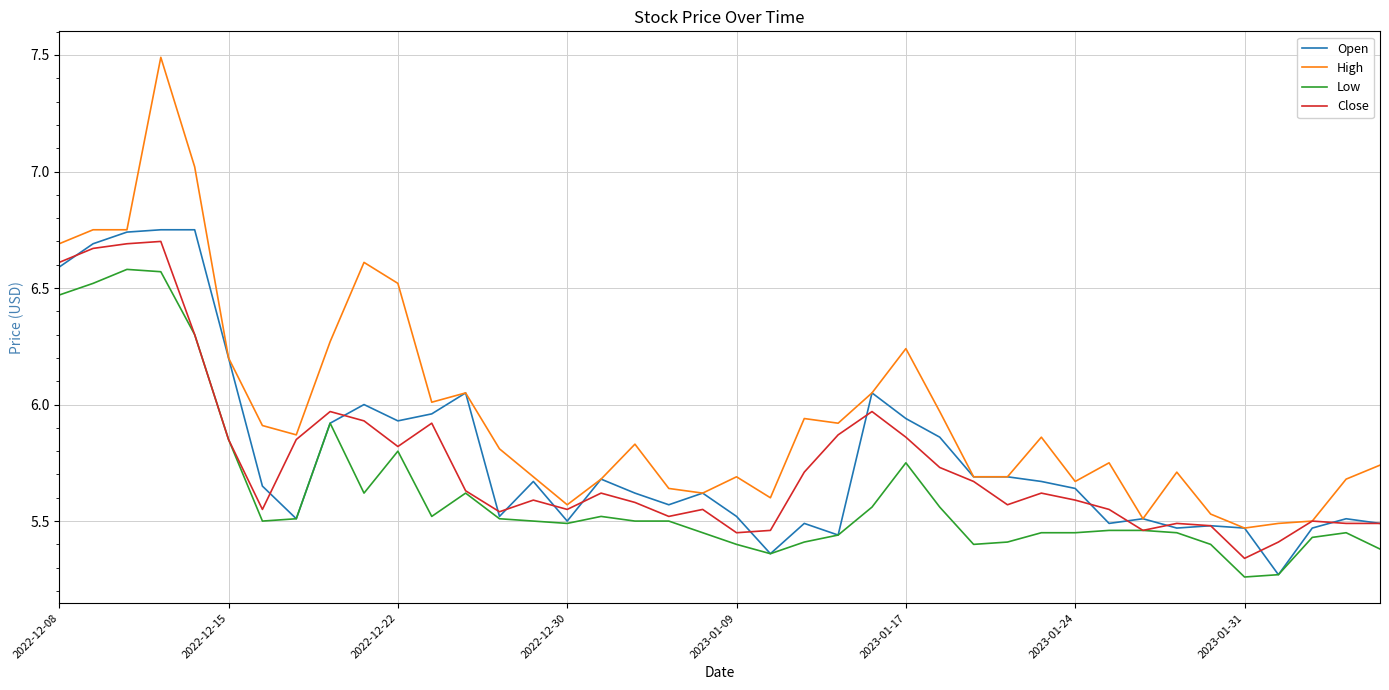

Which series has the largest total across all categories?

High